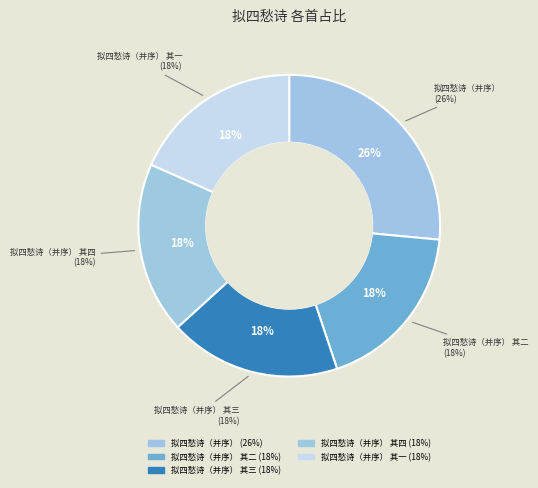

Does 拟四愁诗（并序） 其三 account for over 50% of the chart?

No